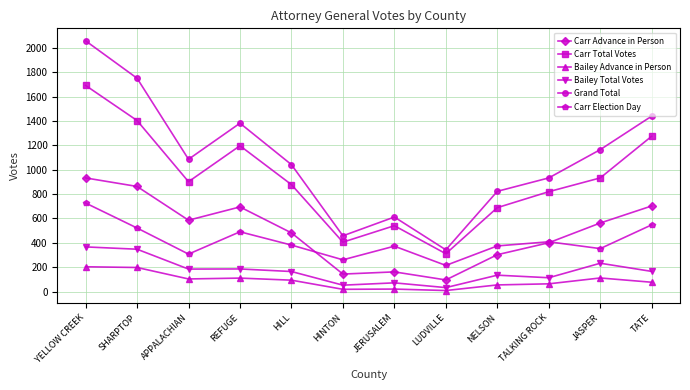

True or false: Carr Total Votes has more than 2 points higher than both neighbors.

False